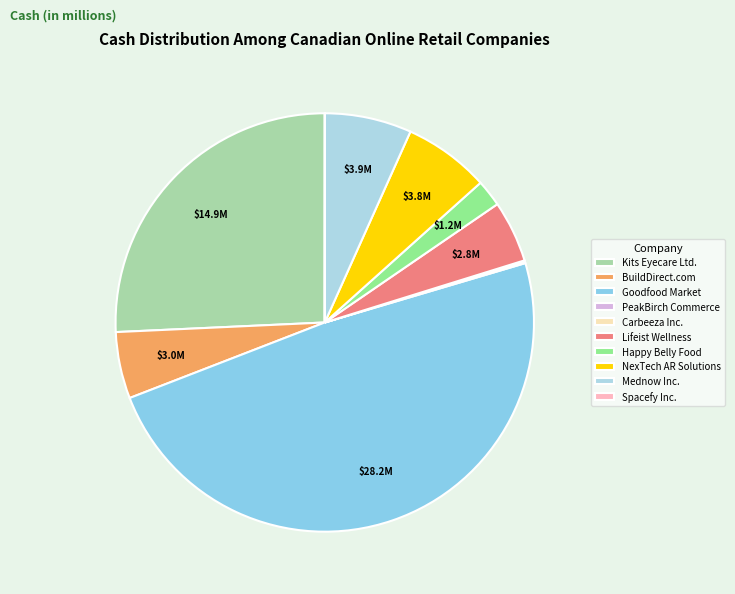

To the nearest percent, what is the difference between the largest and smallest slice percentages?

49%